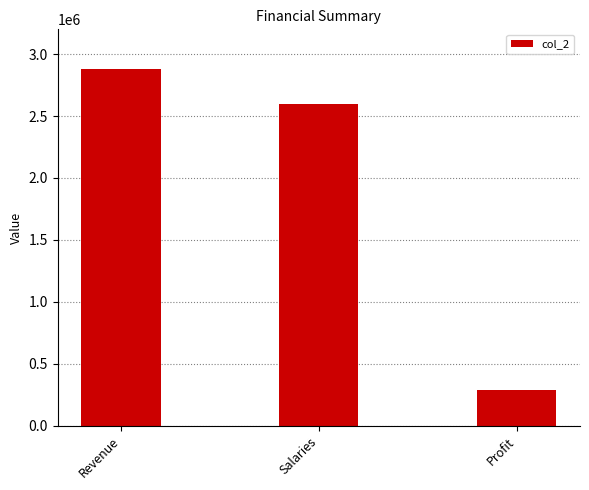

What is the ratio of the value at Salaries to the value at Revenue?

0.9